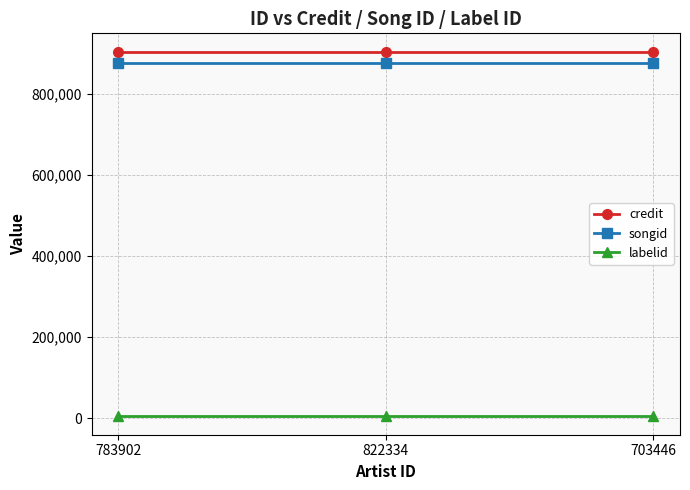

Reading left to right, what are all the values shown in this chart?

credit: 783902=904166	822334=904166	703446=904166
songid: 783902=876238	822334=876238	703446=876238
labelid: 783902=4290	822334=4290	703446=4290